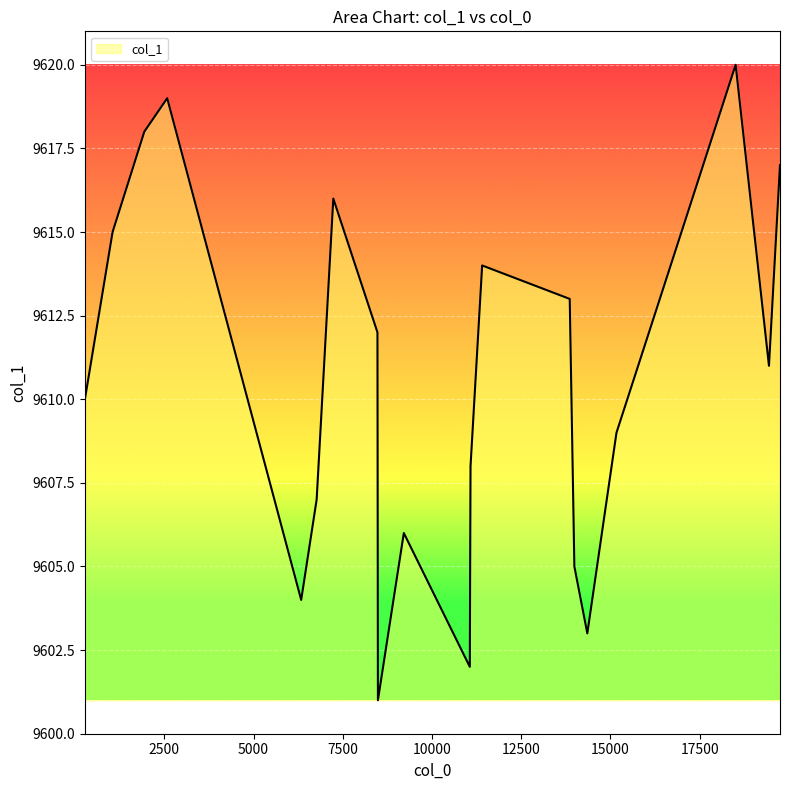

What is the minimum value shown in the chart?

9601